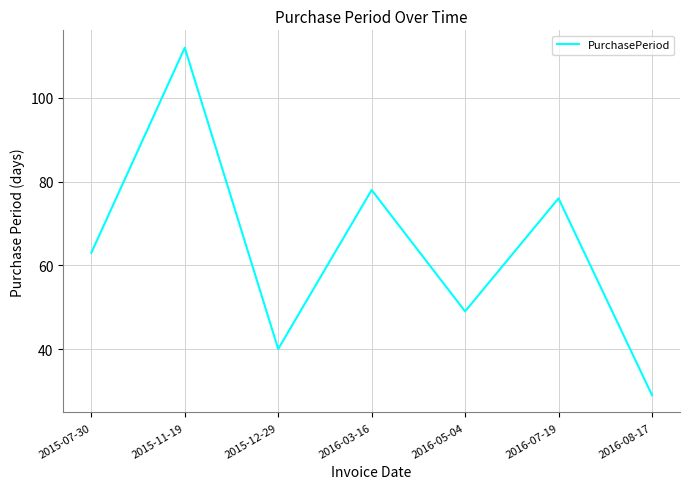

Reading right to left, list all the values displayed in this chart.

2016-08-17=29	2016-07-19=76	2016-05-04=49	2016-03-16=78	2015-12-29=40	2015-11-19=112	2015-07-30=63